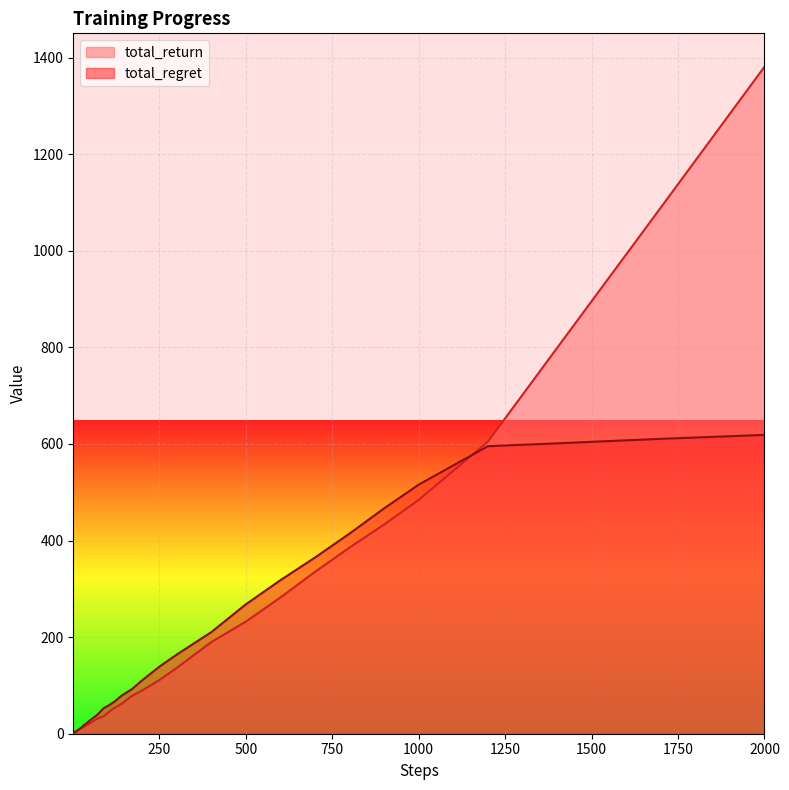

What is the minimum value for total_return?

0.3